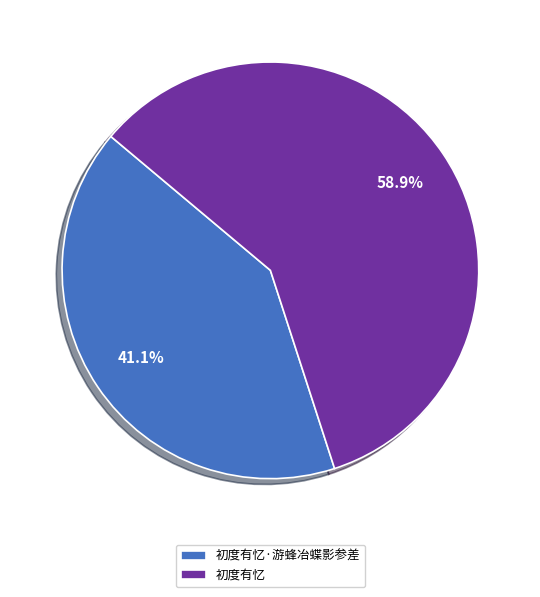

To the nearest percent, what is the difference between the 初度有忆·游蜂冶蝶影参差 and 初度有忆 slice percentages?

18%